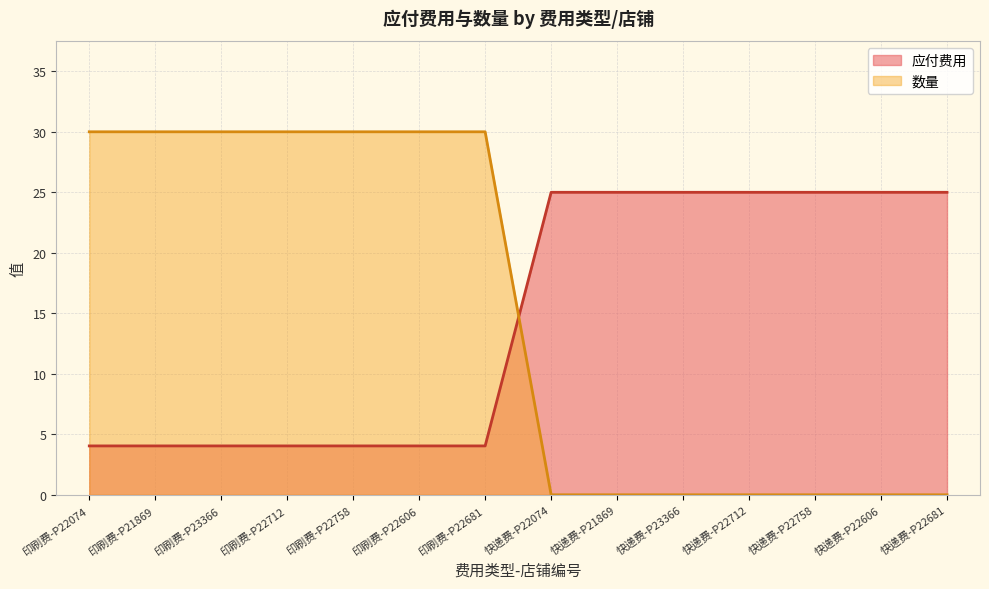

Which series has the largest range (max minus min)?

数量